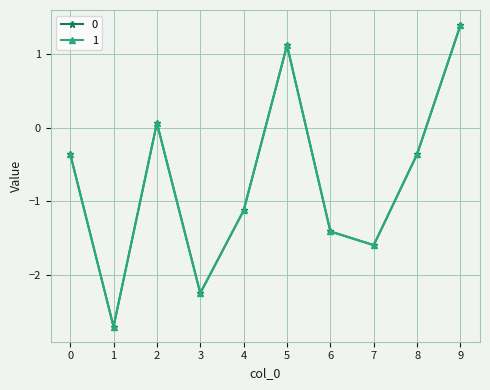

How many data points does each series have?

10